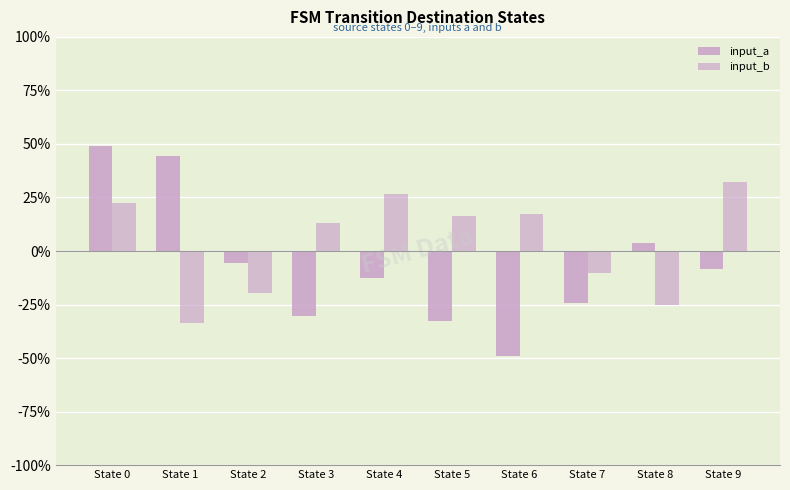

How many bars are there in each group?

2